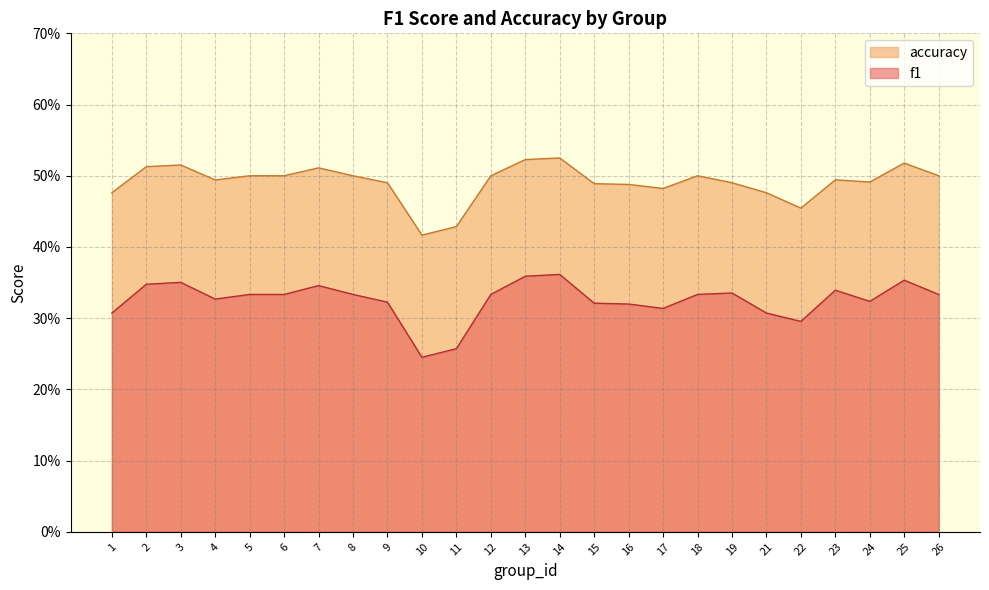

At which category is the sum across all series the highest?

14